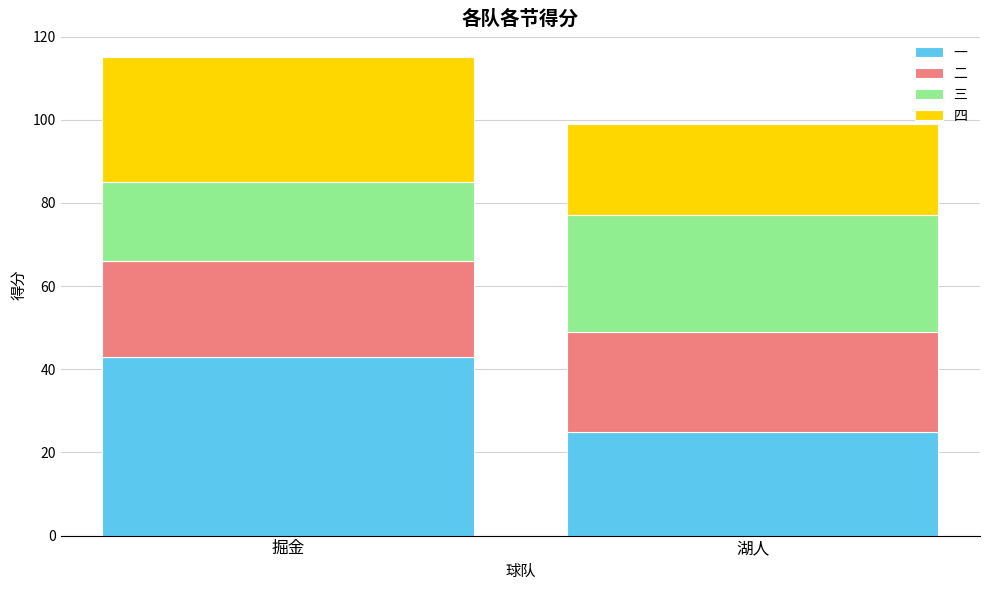

What is the highest value of the 一 series?

43